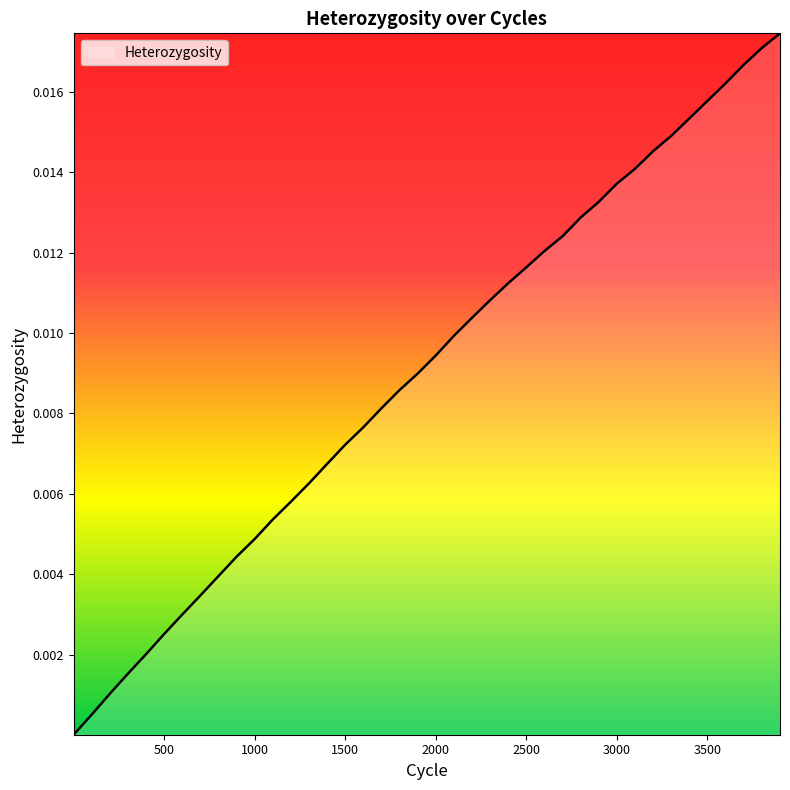

Does the chart display data point markers on the line(s)?

No